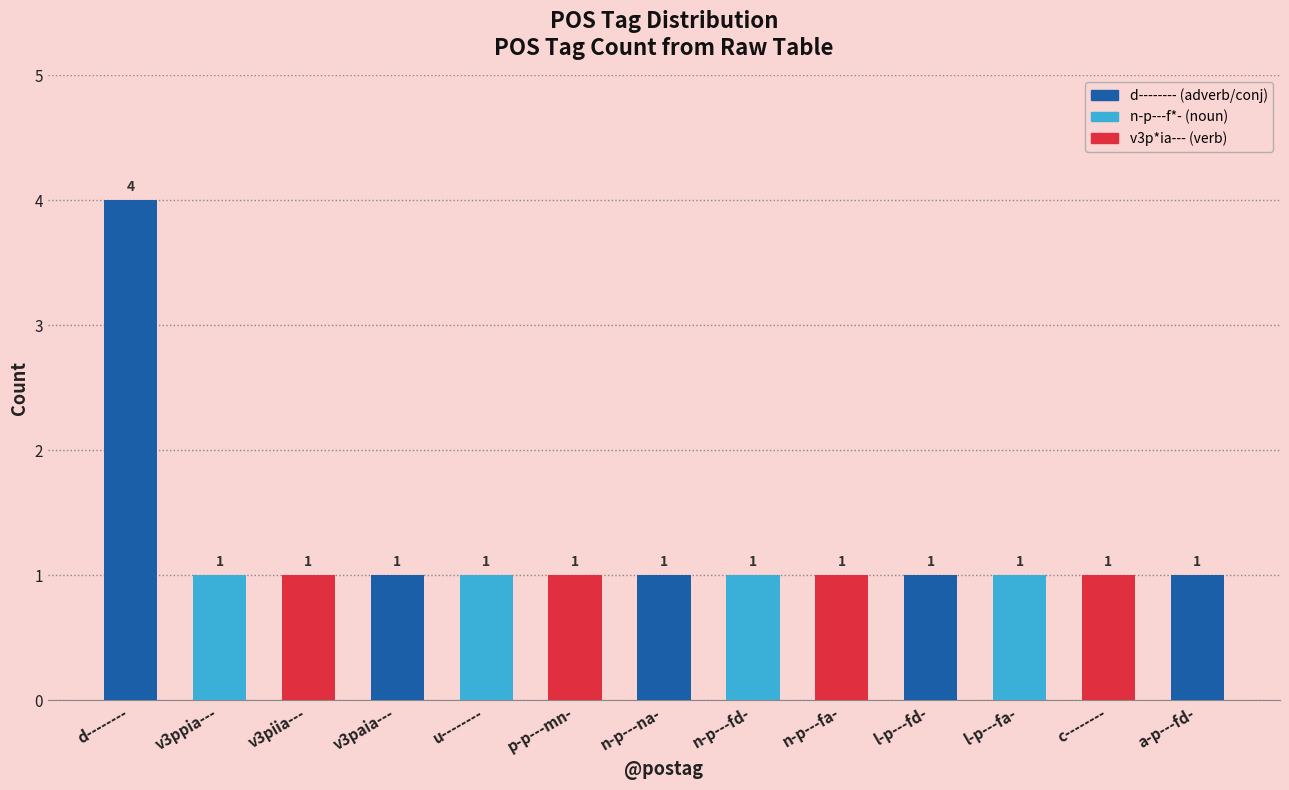

How many bars are there in total?

13